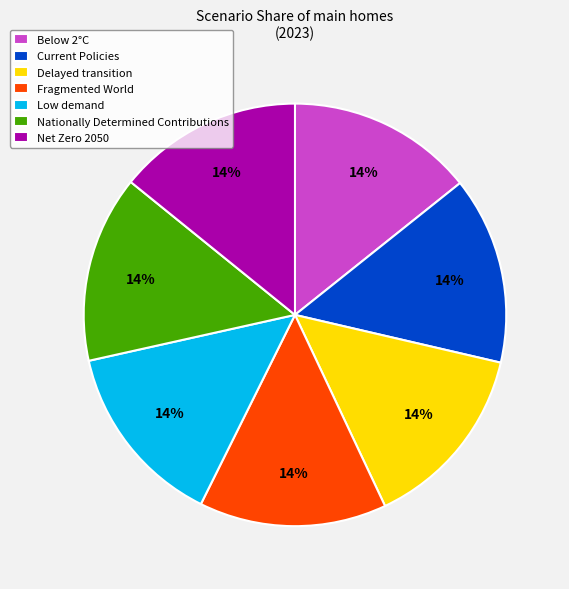

To the nearest percent, what percentage of the pie is Net Zero 2050?

14%